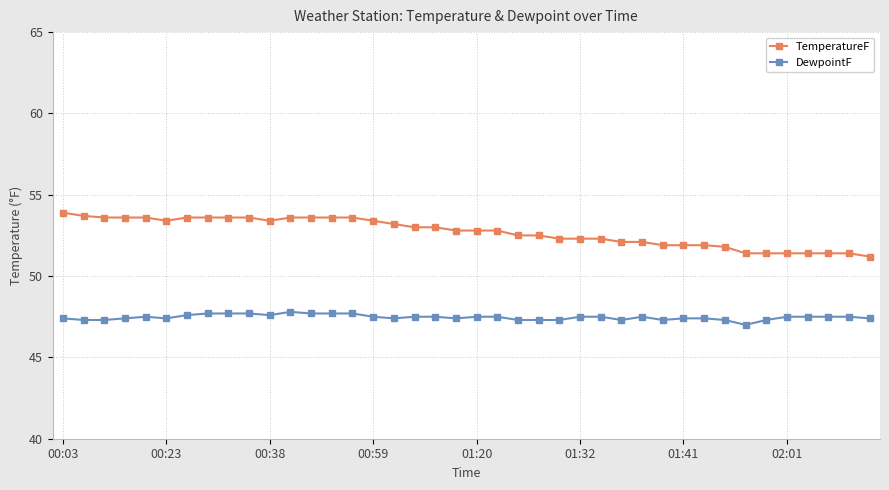

True or false: DewpointF and TemperatureF intersect in this chart.

False